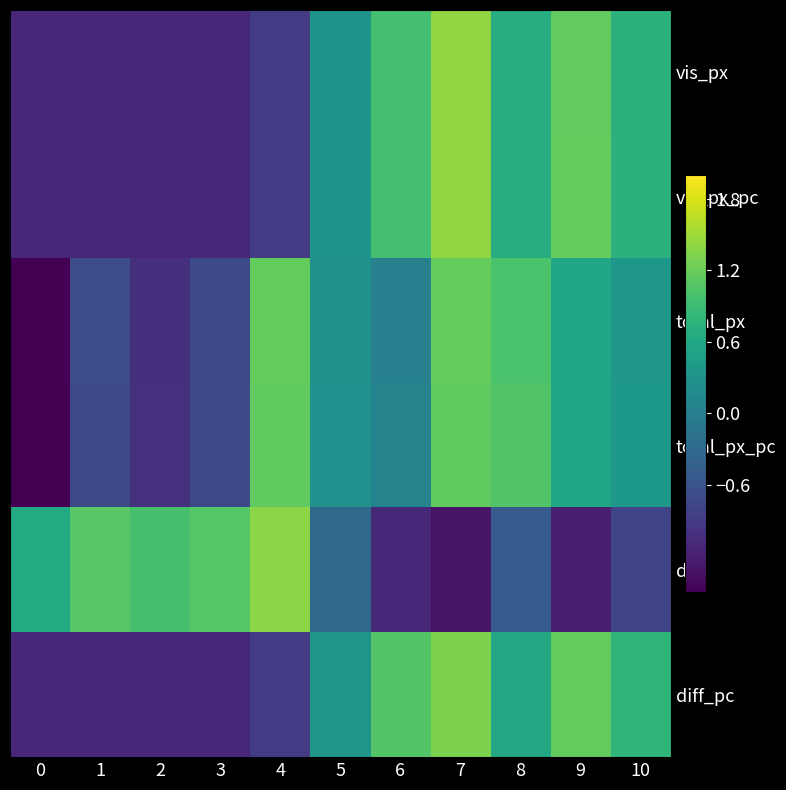

Reading right to left, extract all data points from this chart.

vis_px: 10=0.7	9=1.2	8=0.7	7=1.4	6=1.0	5=0.3	4=-0.9	3=-1.1	2=-1.1	1=-1.1	0=-1.1
vis_px_pc: 10=0.8	9=1.2	8=0.7	7=1.4	6=0.9	5=0.3	4=-0.9	3=-1.1	2=-1.1	1=-1.1	0=-1.1
total_px: 10=0.4	9=0.6	8=1.0	7=1.2	6=0.0	5=0.3	4=1.2	3=-0.7	2=-1.0	1=-0.7	0=-2.2
total_px_pc: 10=0.4	9=0.6	8=1.0	7=1.1	6=0.1	5=0.3	4=1.1	3=-0.7	2=-1.0	1=-0.7	0=-2.2
diff: 10=-0.8	9=-1.2	8=-0.5	7=-1.3	6=-1.1	5=-0.3	4=1.4	3=1.1	2=1.0	1=1.1	0=0.6
diff_pc: 10=0.8	9=1.2	8=0.6	7=1.3	6=1.1	5=0.4	4=-0.9	3=-1.1	2=-1.1	1=-1.1	0=-1.1